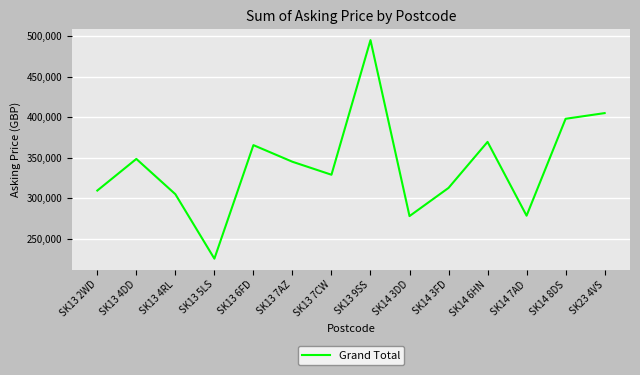

Which has a higher value, SK13 7CW or SK14 3FD?

SK13 7CW